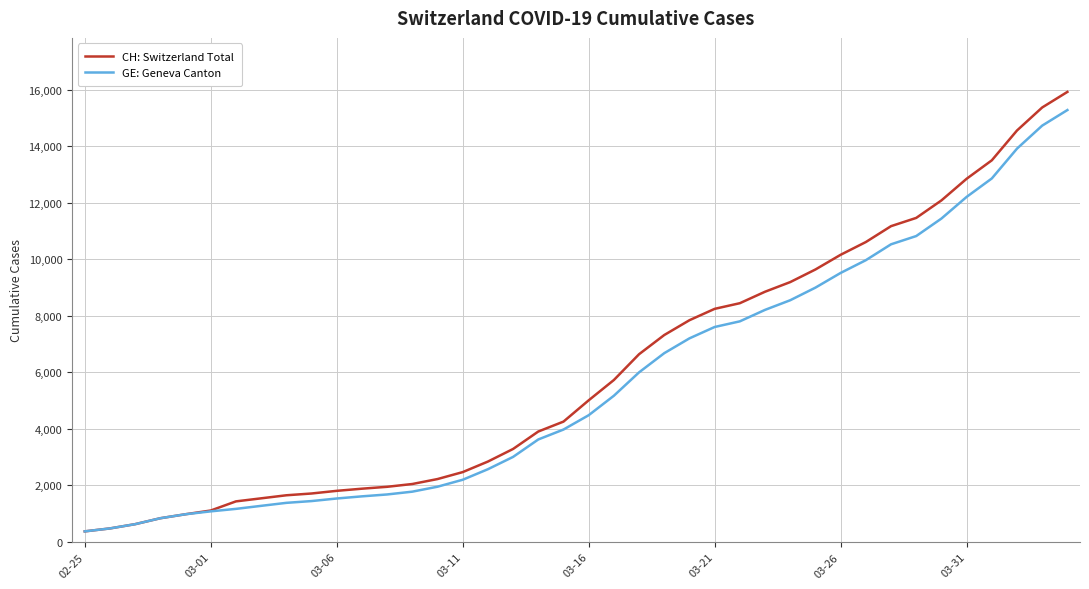

Which series has the largest range (max minus min)?

CH: Switzerland Total